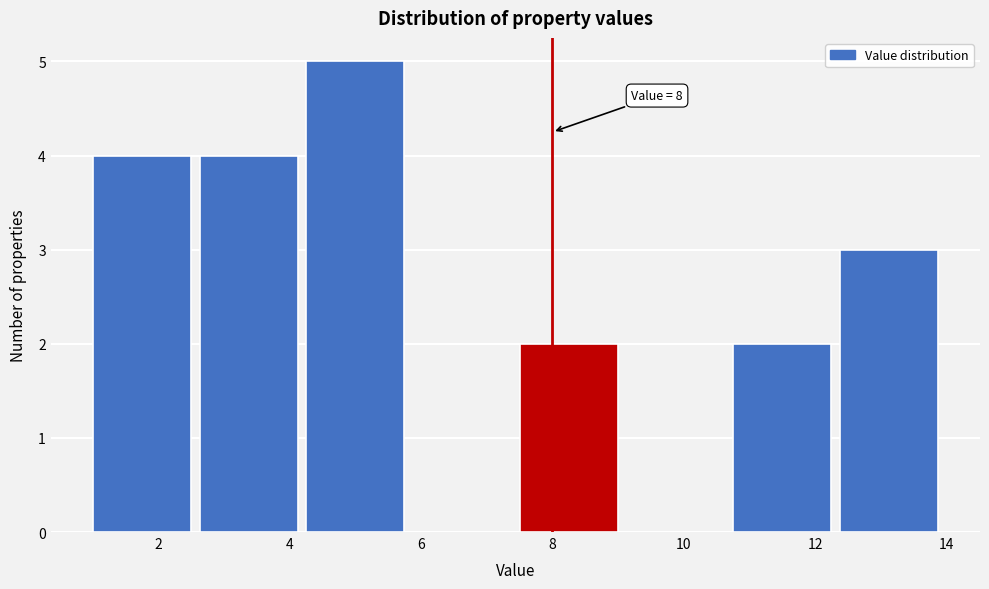

Over which range of the x-axis is the bar tallest?

4.2 to 5.8